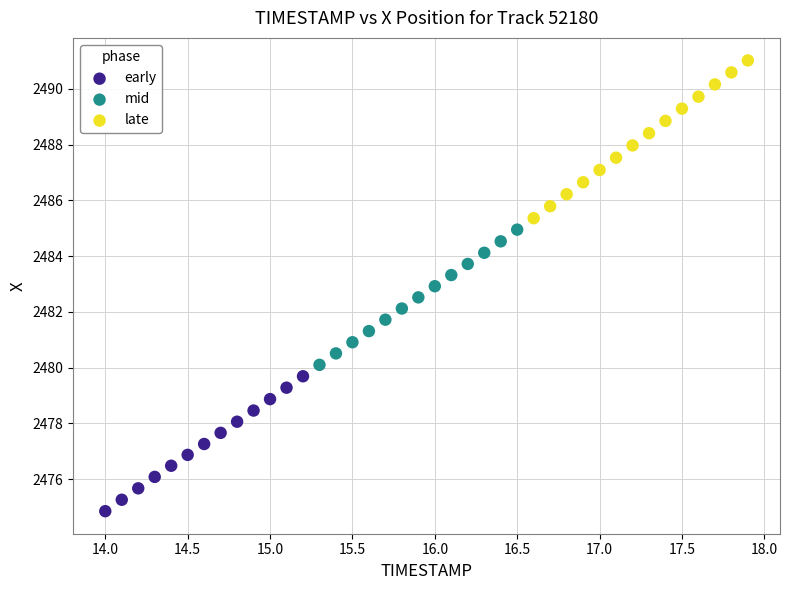

Which series contains the highest Y value?

late